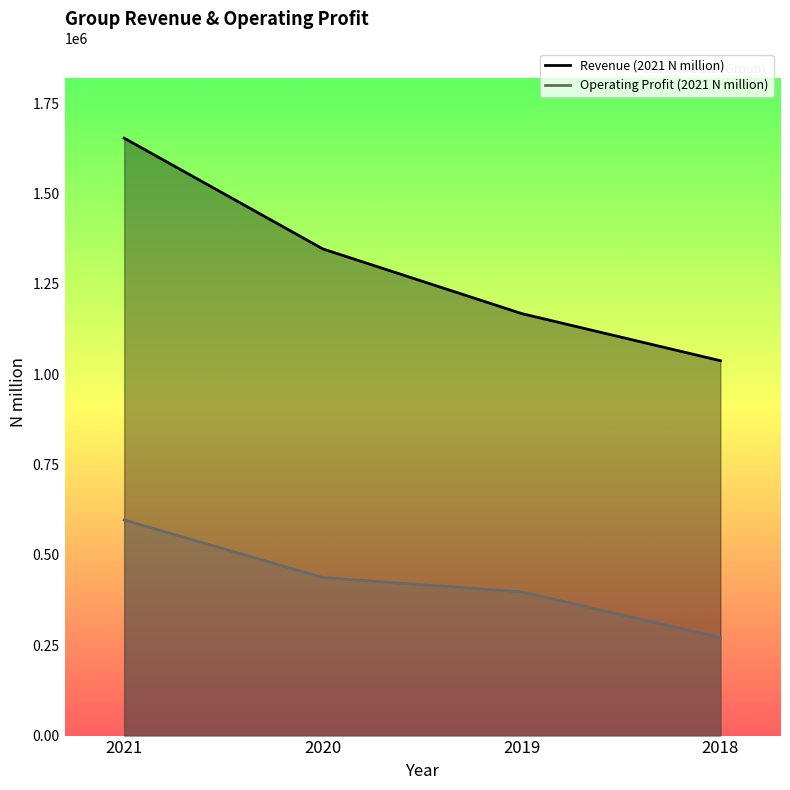

Rank the series by their average value, from lowest to highest.

Operating Profit (2021 N million), Revenue (2021 N million)